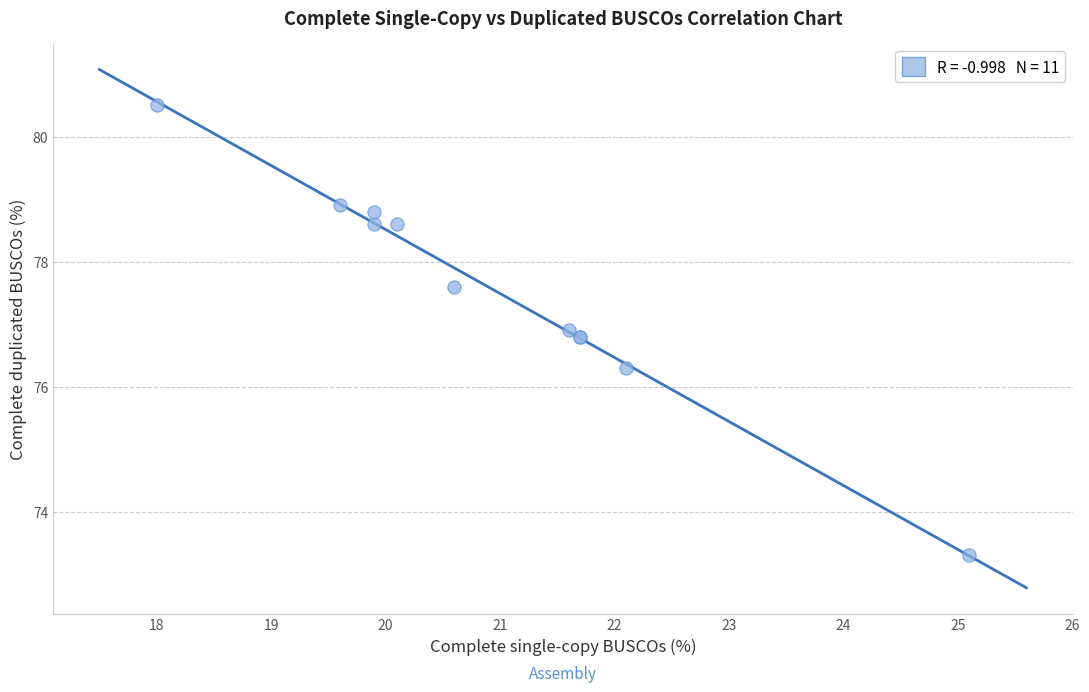

What Y value in the scatter plot is closest to 76?

76.3